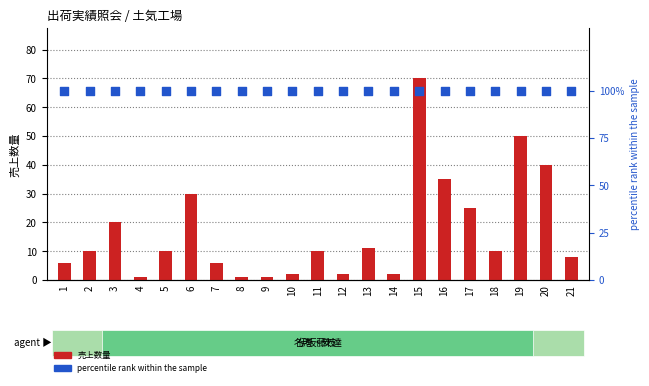

What is the total value across all series at 4?

101